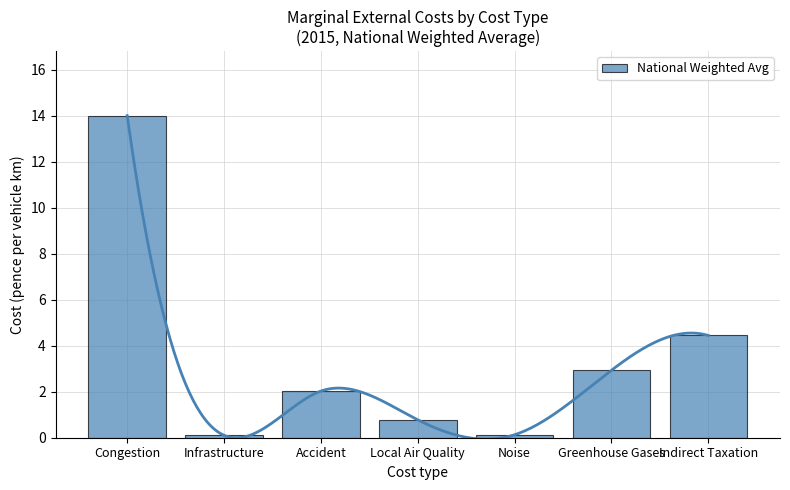

List the labels in order of value, smallest first.

Infrastructure, Noise, Local Air Quality, Accident, Greenhouse Gases, Indirect Taxation, Congestion